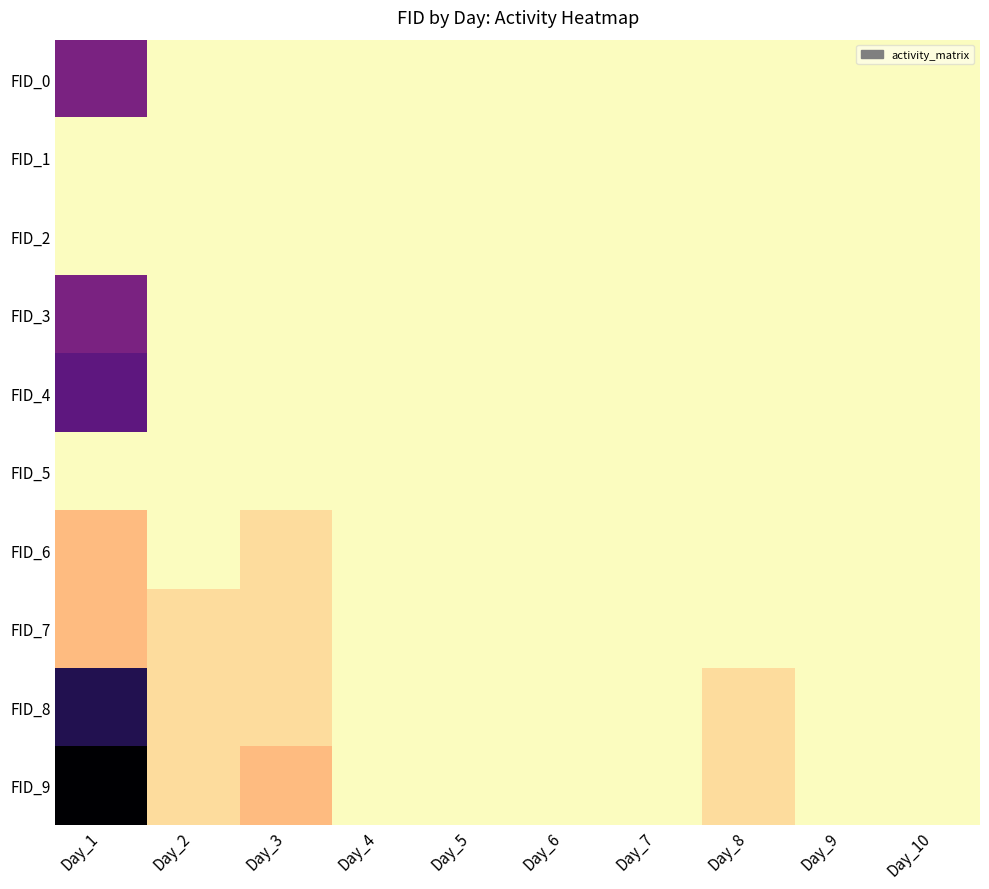

At Day_6, list the series in order from smallest to largest.

FID_0, FID_1, FID_2, FID_3, FID_4, FID_5, FID_6, FID_7, FID_8, FID_9